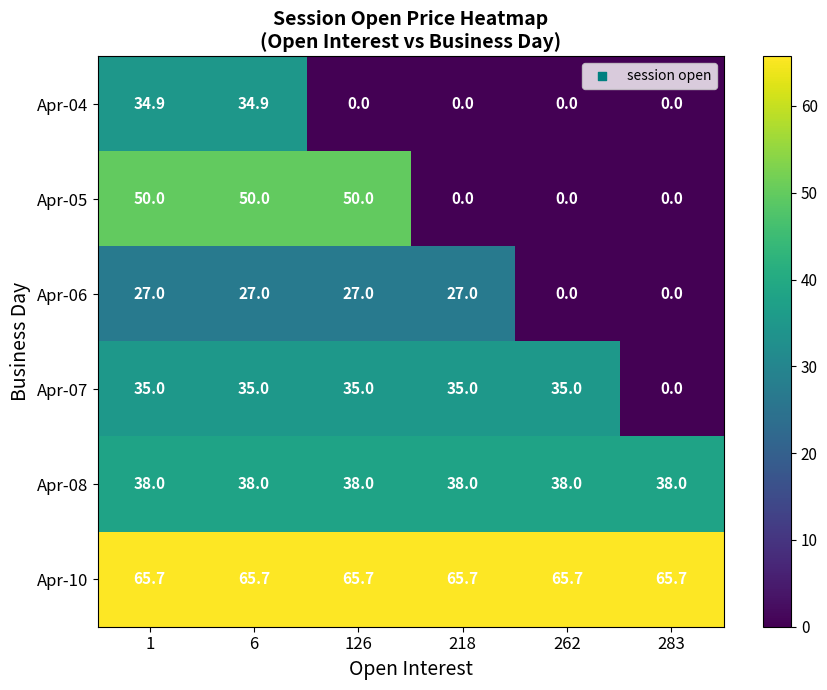

Read the Apr-06 value at 126.

27.0